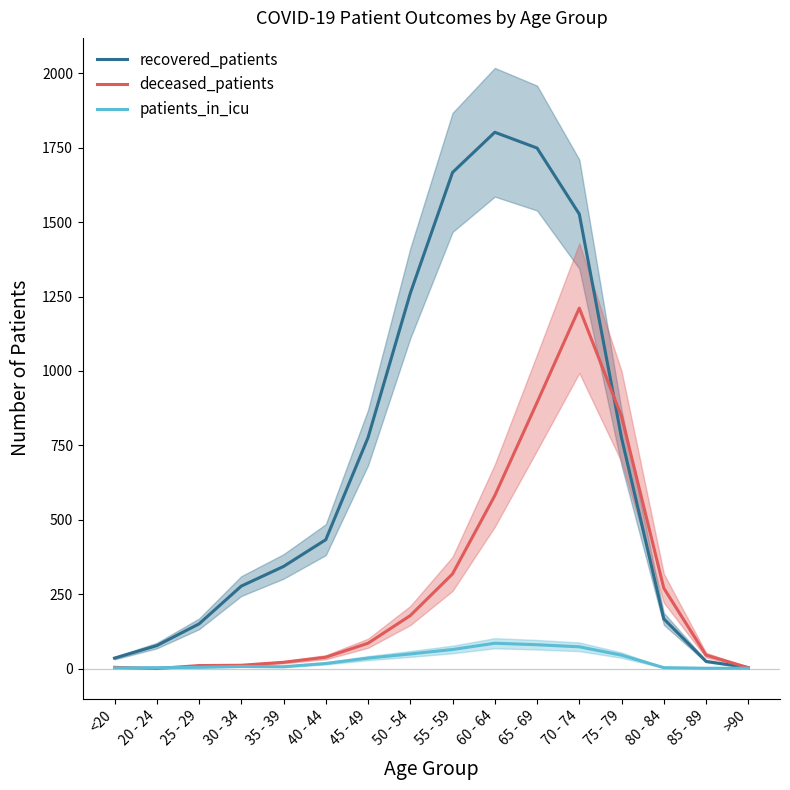

At which category does deceased_patients reach its first local peak?

70 - 74